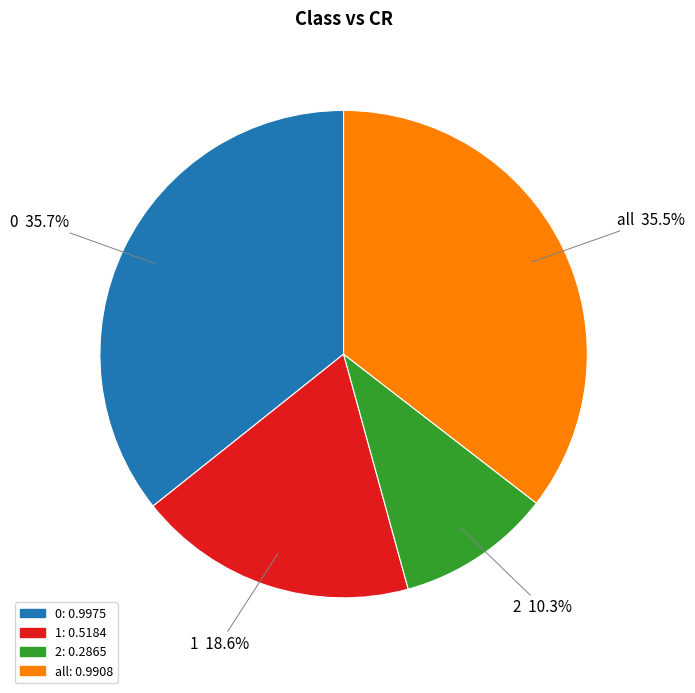

Is there a majority slice in this chart?

No